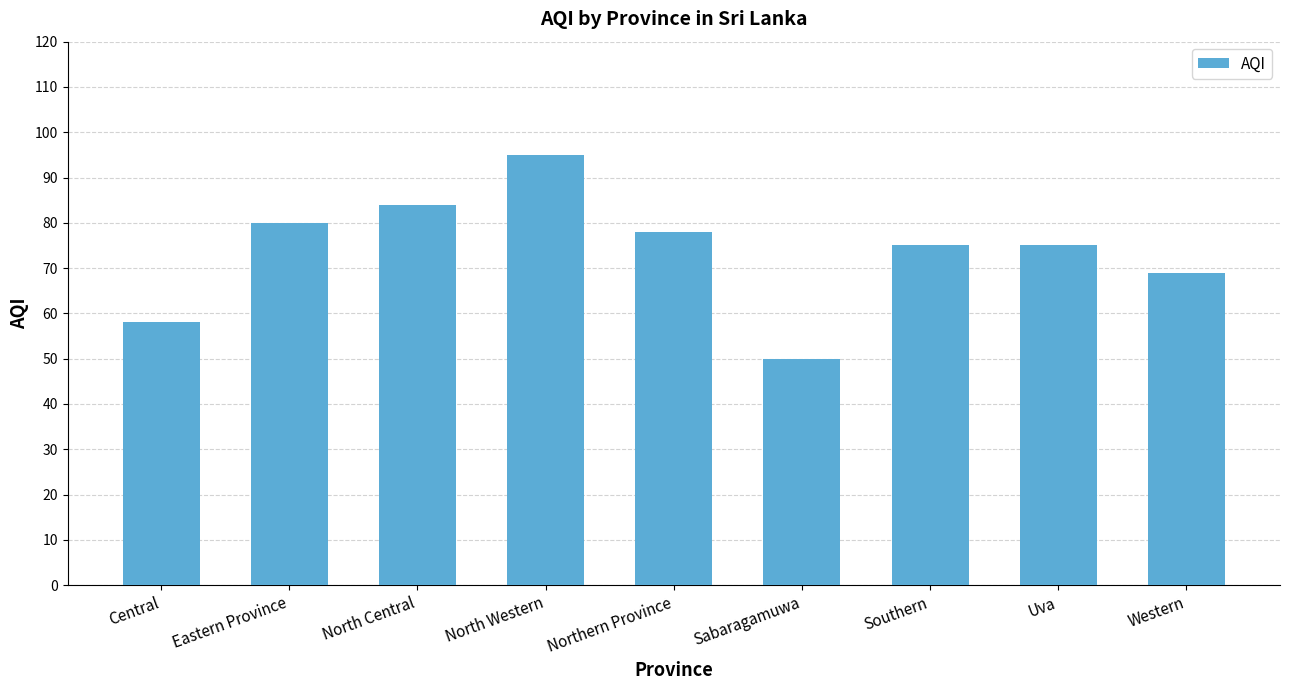

The value at Western is 69. True or false?

True